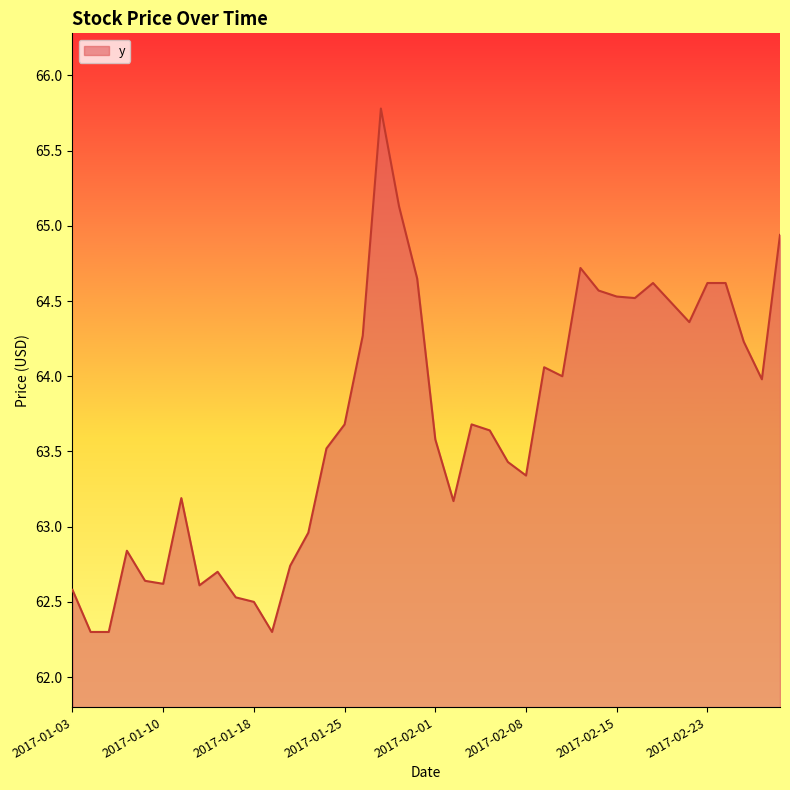

What is the greatest value displayed?

65.8